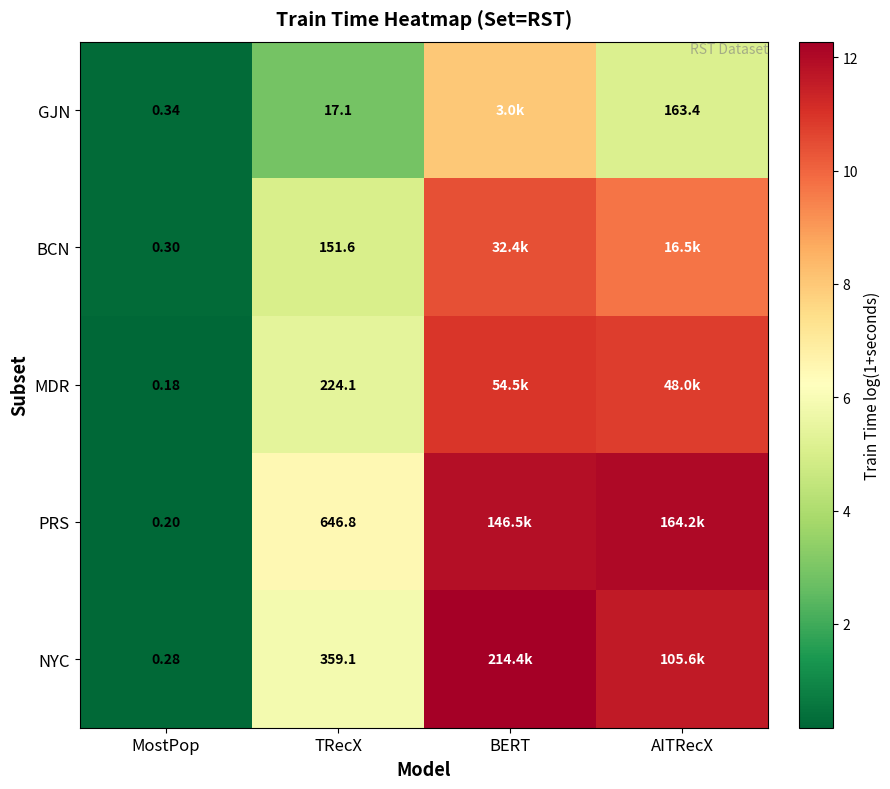

Is the value of BCN at MostPop greater than the value of GJN at AITRecX?

No